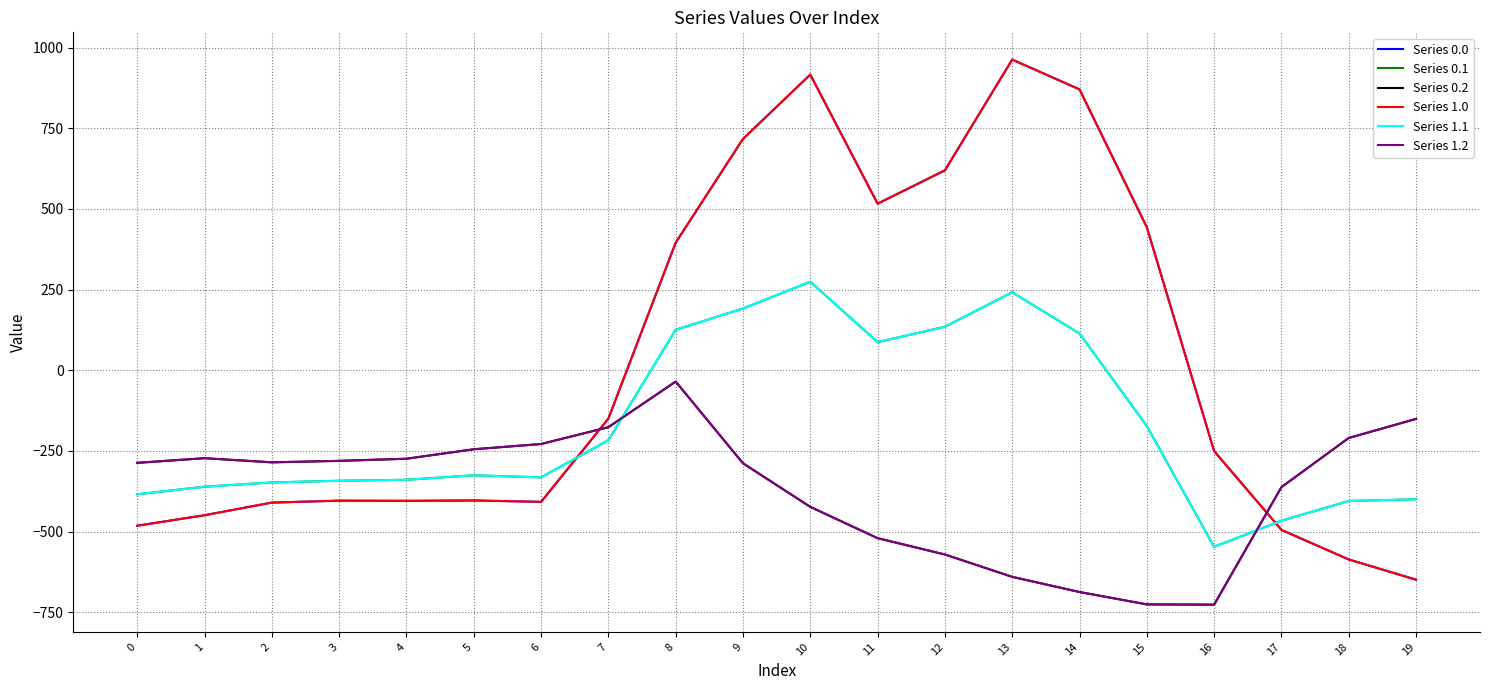

What is the sum of all Series 1.2 values?

-7394.0